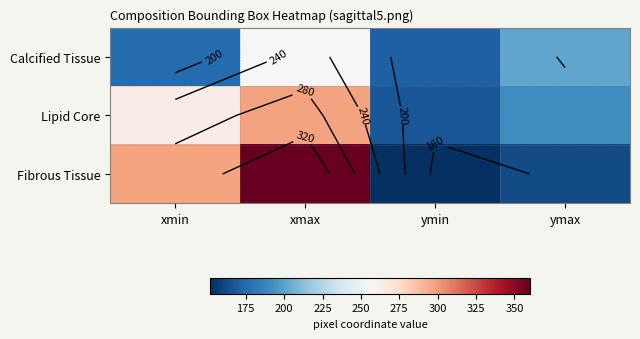

Which series changed the most between xmax and ymax?

Fibrous Tissue